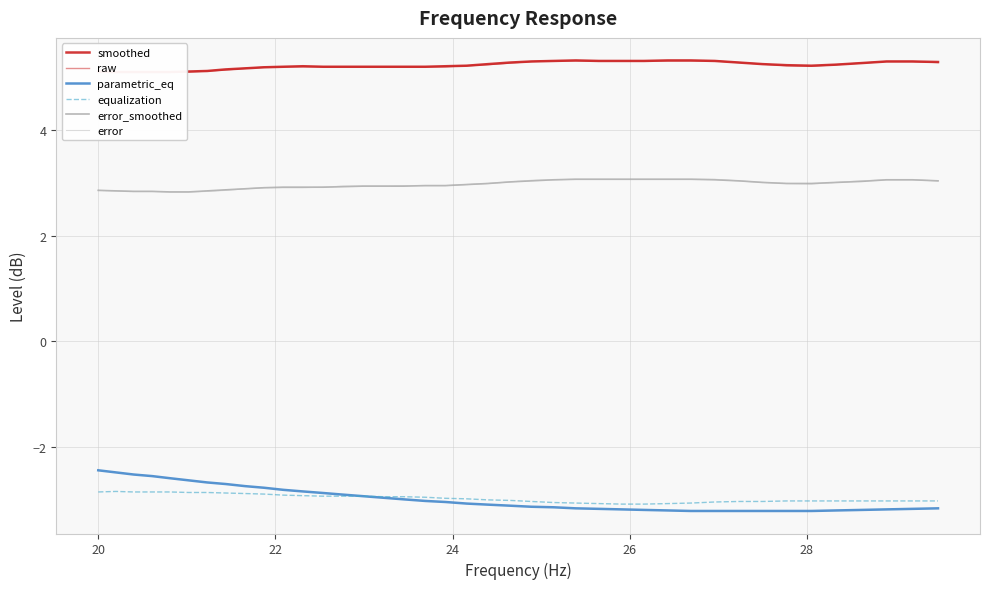

True or false: equalization and error_smoothed intersect in this chart.

False